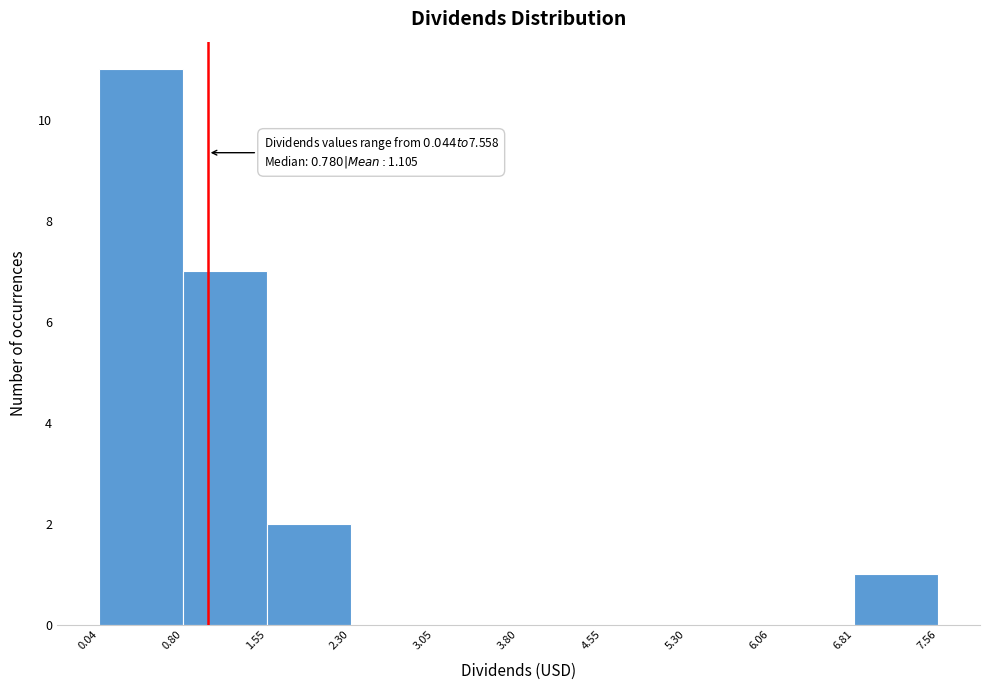

Over which range of the x-axis is the bar tallest?

0.04 to 0.80